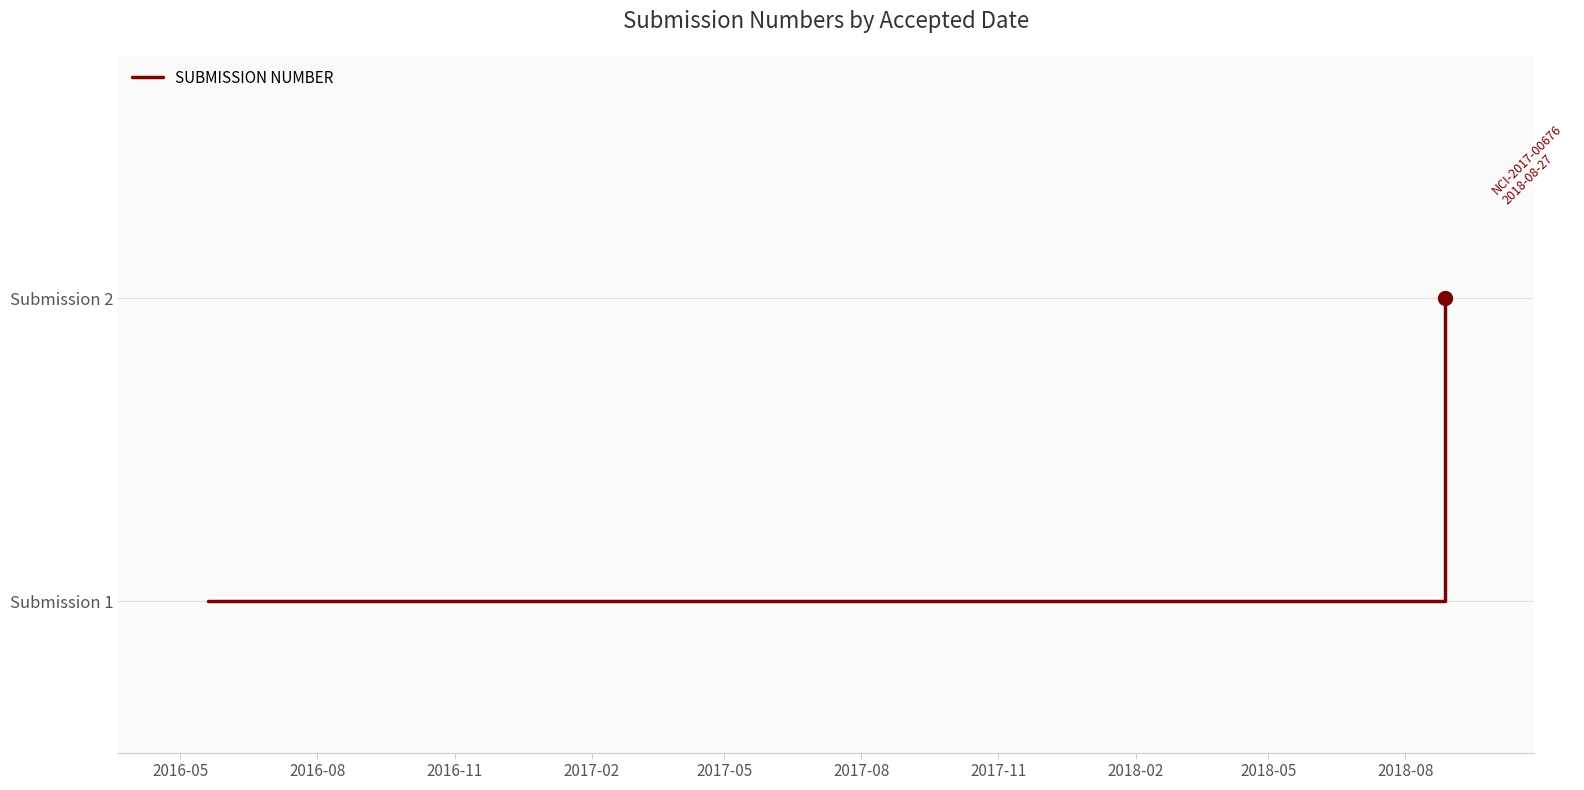

Is this an area chart (filled region under the line)?

No